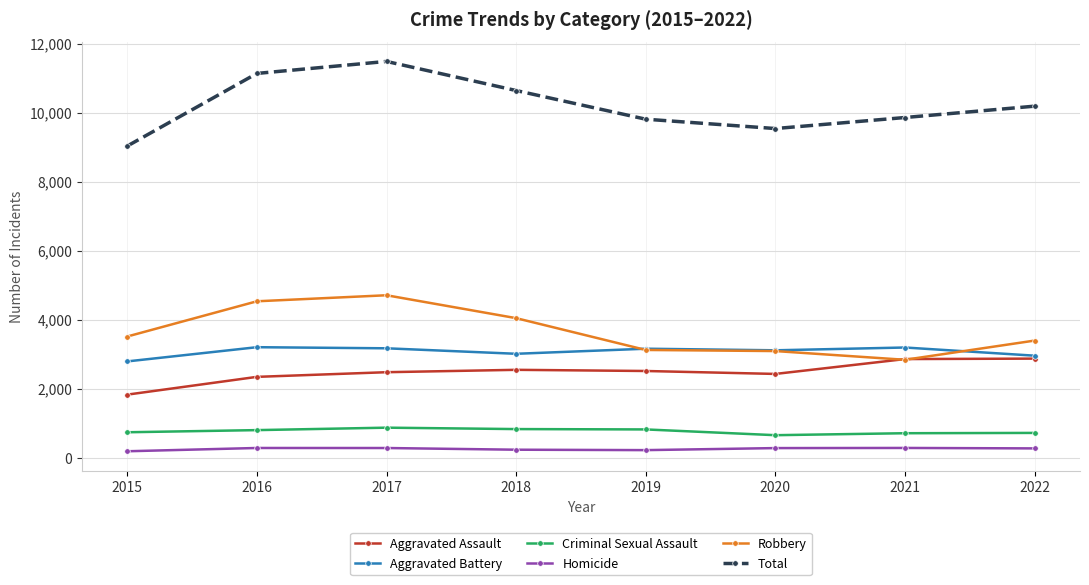

What is the minimum value for Robbery?

2833